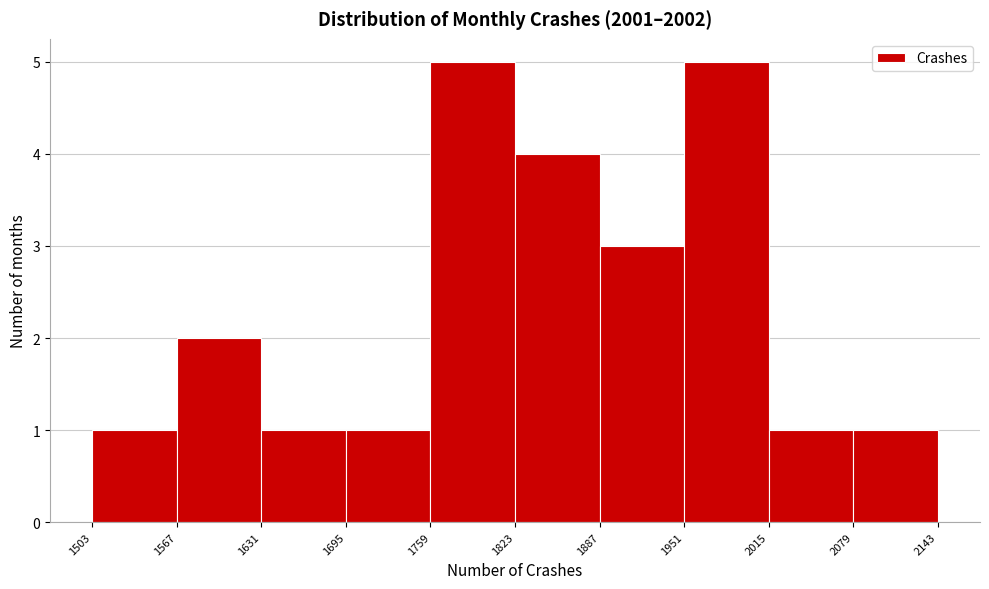

Reading left to right, list every bar in this chart as the range it spans on the x-axis followed by its height. The values are not printed on the chart, so give them approximately, as read against the axis.

1503 to 1567: 1
1567 to 1631: 2
1631 to 1695: 1
1695 to 1759: 1
1759 to 1823: 5
1823 to 1887: 4
1887 to 1951: 3
1951 to 2015: 5
2015 to 2079: 1
2079 to 2143: 1